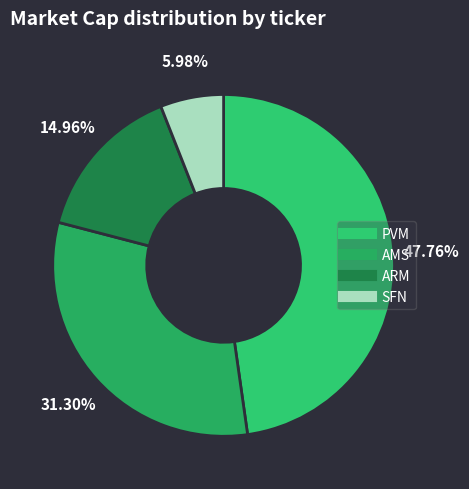

To the nearest percent, what is the average slice percentage?

25%